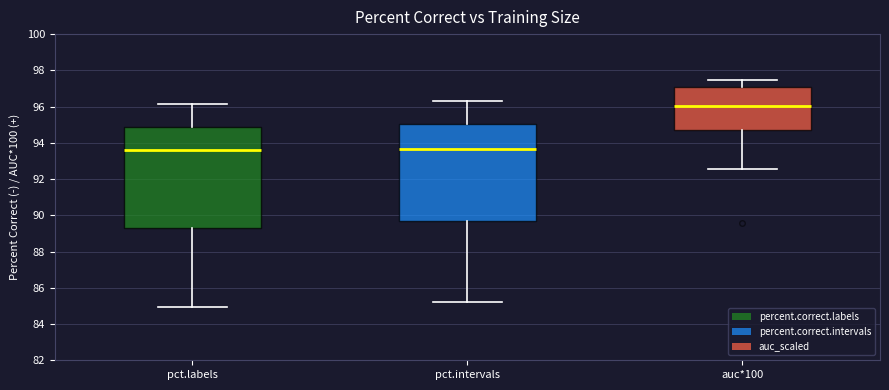

Where is the upper edge of the box for pct.labels on the y-axis? The values are not printed on the chart, so give them approximately, as read against the axis.

94.8